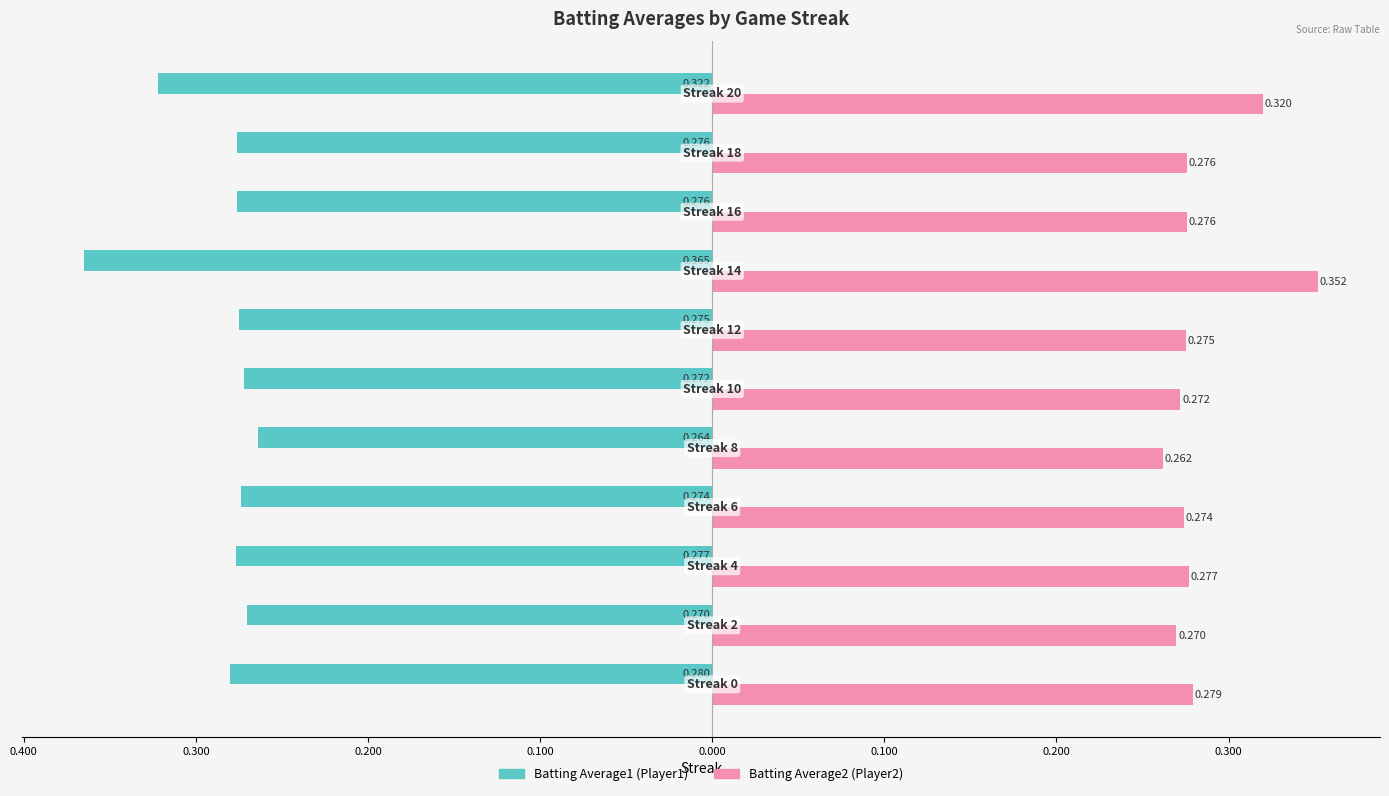

Reading right to left, list all the values displayed in this chart.

Batting Average1: -0.3	-0.3	-0.3	-0.4	-0.3	-0.3	-0.3	-0.3	-0.3	-0.3	-0.3
Batting Average2: 0.3	0.3	0.3	0.4	0.3	0.3	0.3	0.3	0.3	0.3	0.3